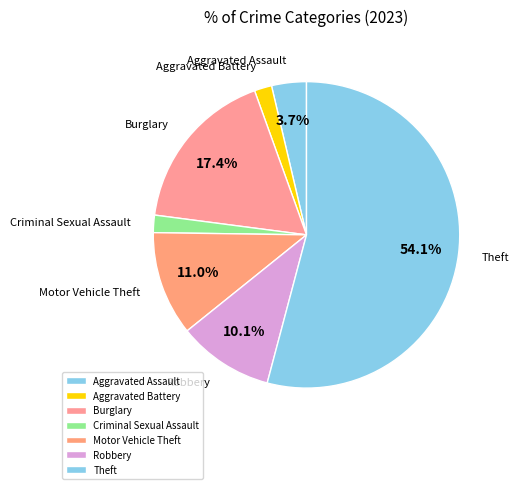

To the nearest percent, what portion does Criminal Sexual Assault represent?

2%